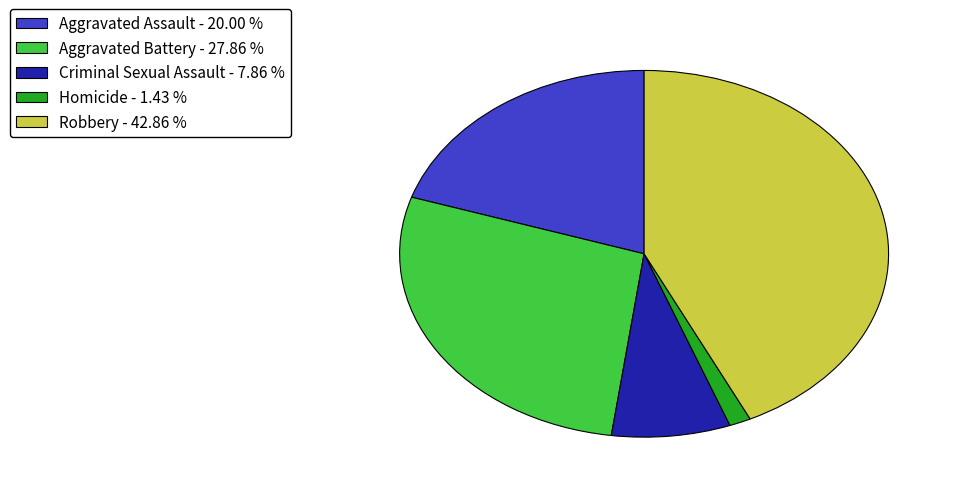

Is Aggravated Battery - 27.86 % the majority of the pie?

No